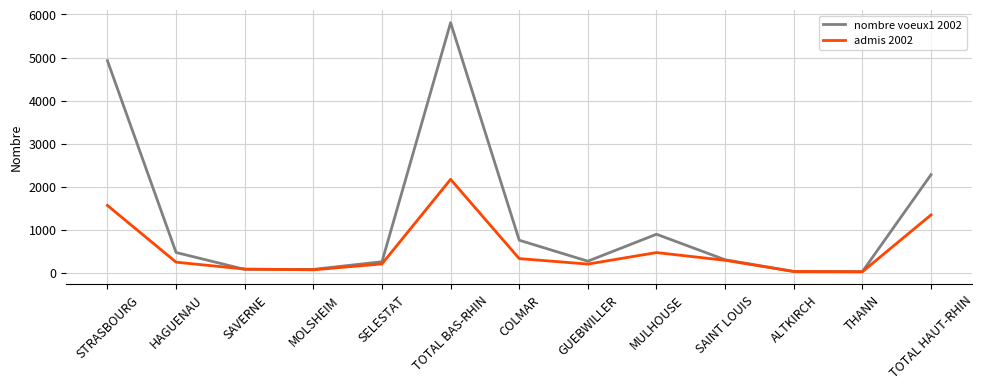

The value of nombre voeux1 2002 at TOTAL HAUT-RHIN is 1586. True or false?

False